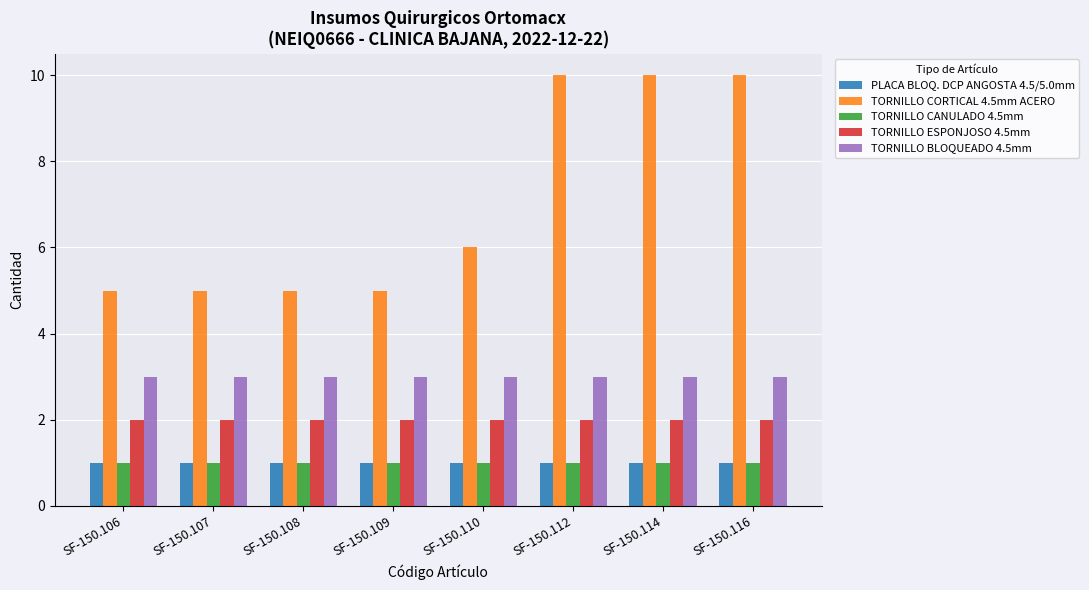

Reading right to left, list all the values displayed in this chart.

PLACA BLOQ. DCP ANGOSTA 4.5/5.0mm: 1	1	1	1	1	1	1	1
TORNILLO CORTICAL 4.5mm ACERO: 10	10	10	6	5	5	5	5
TORNILLO CANULADO 4.5mm: 1	1	1	1	1	1	1	1
TORNILLO ESPONJOSO 4.5mm: 2	2	2	2	2	2	2	2
TORNILLO BLOQUEADO 4.5mm: 3	3	3	3	3	3	3	3